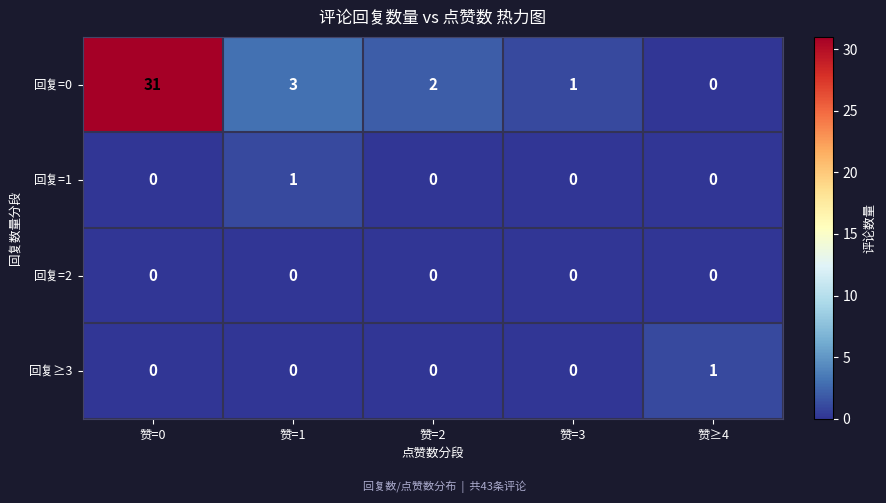

Which category has the lowest value in the 回复=0 series?

赞≥4